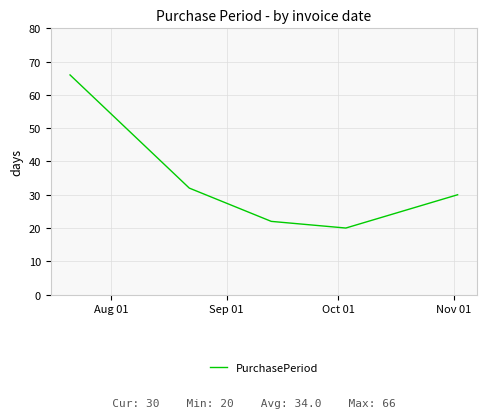

True or false: there are more than 0 points higher than both neighbors.

False